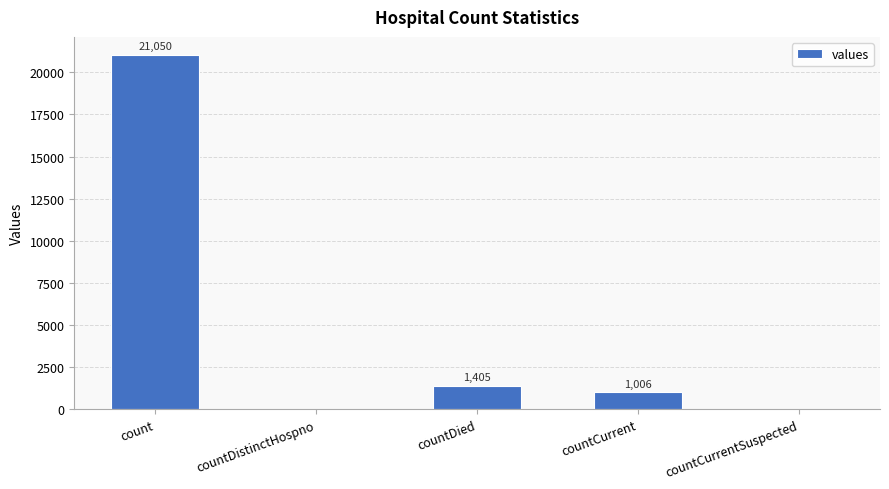

What is the sum of the values at countDistinctHospno and count?

21050